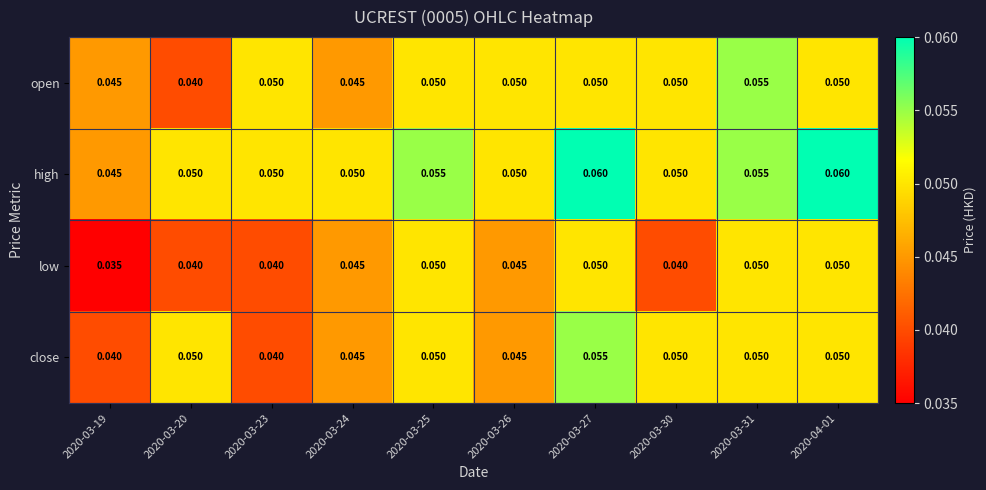

Which series has the largest total across all categories?

high